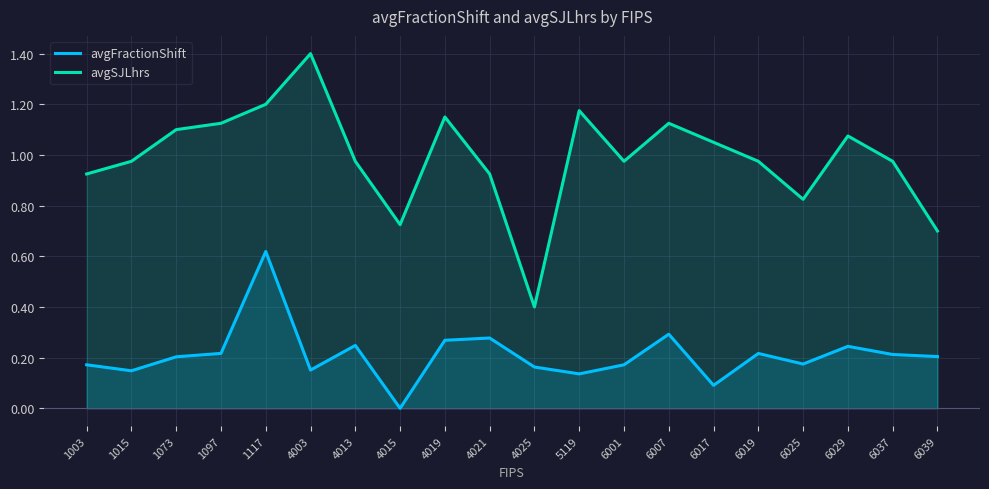

What is the spread (max minus min) of values at 6007?

0.8